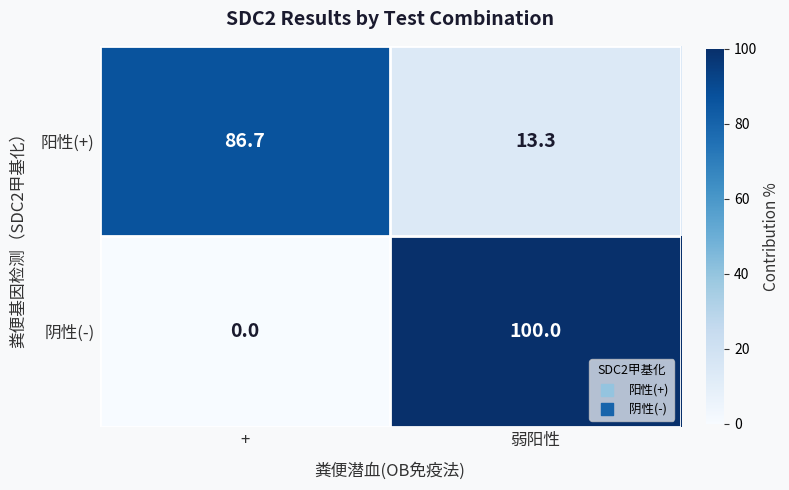

Rank the series by their maximum value, from lowest to highest.

阳性(+), 阴性(-)